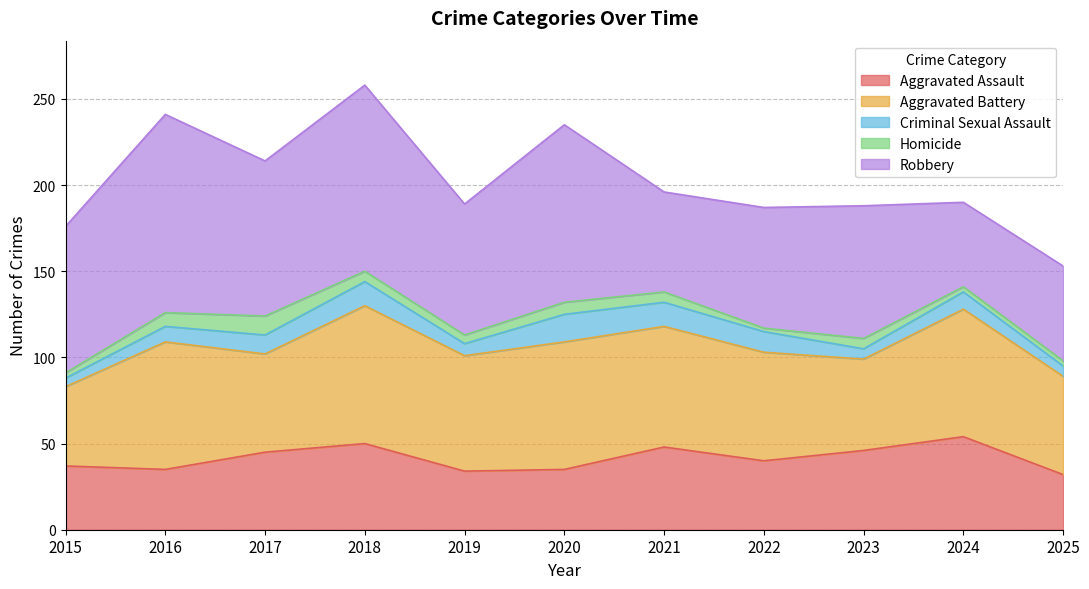

True or false: Robbery has a value of 103 at 2020.

True